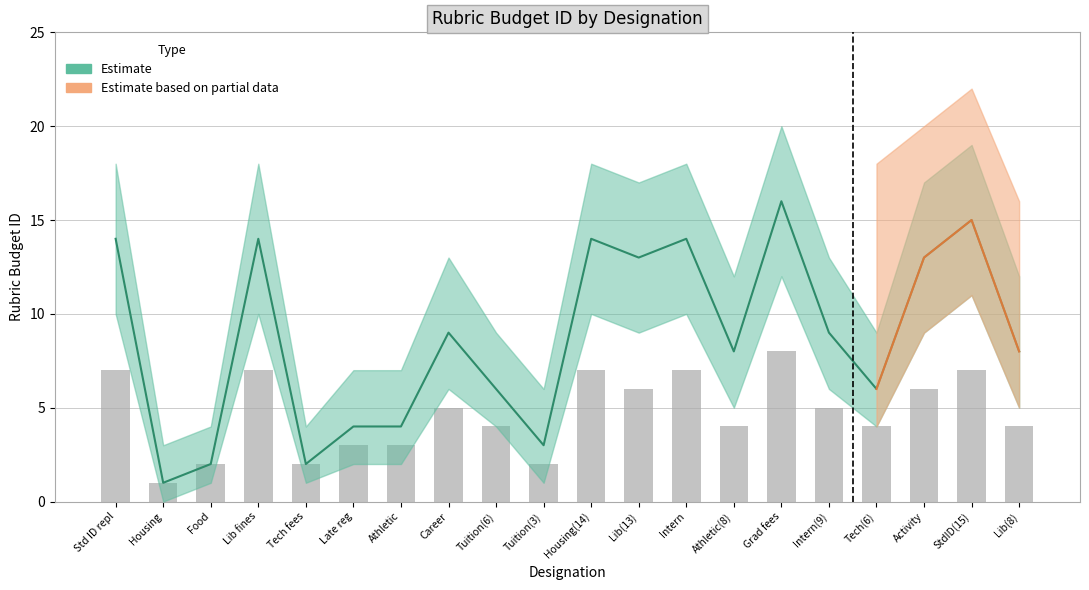

Reading left to right, transcribe all the data shown in this chart.

14	1	2	14	2	4	4	9	6	3	14	13	14	8	16	9	6	13	15	8